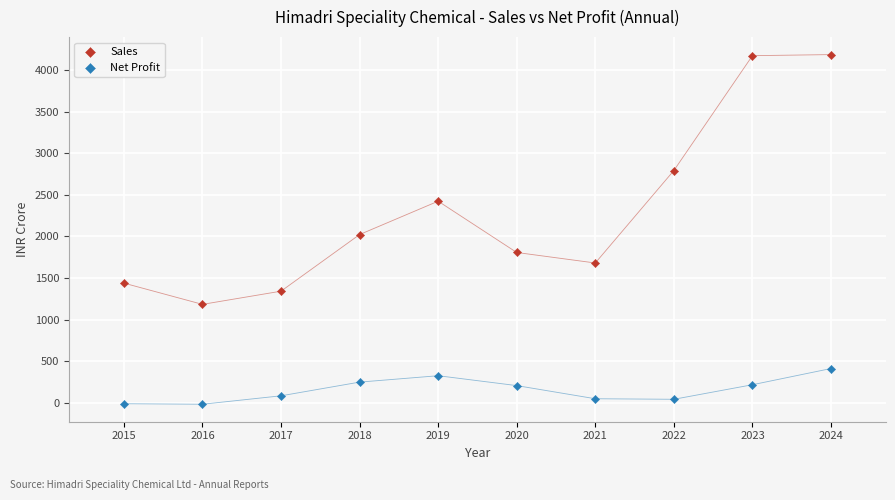

What are all the series names shown in the legend?

Sales, Net Profit